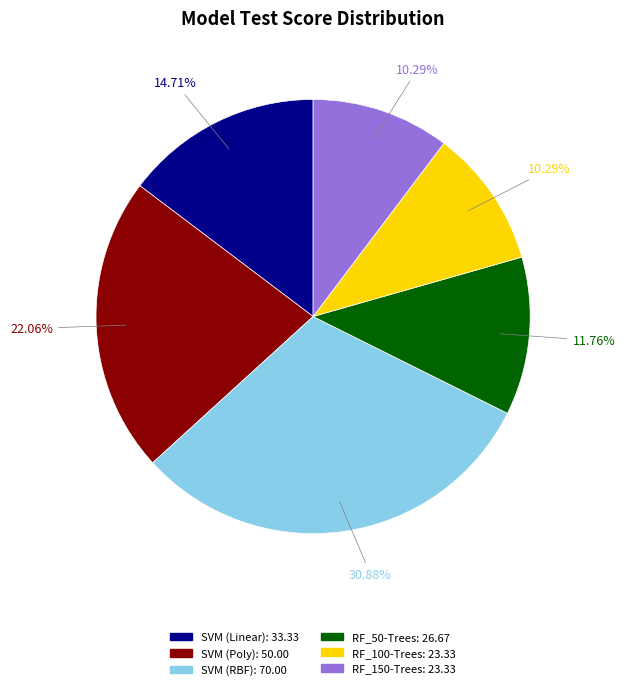

Combined, do SVM (Linear) and SVM (Poly) account for over 50%?

No